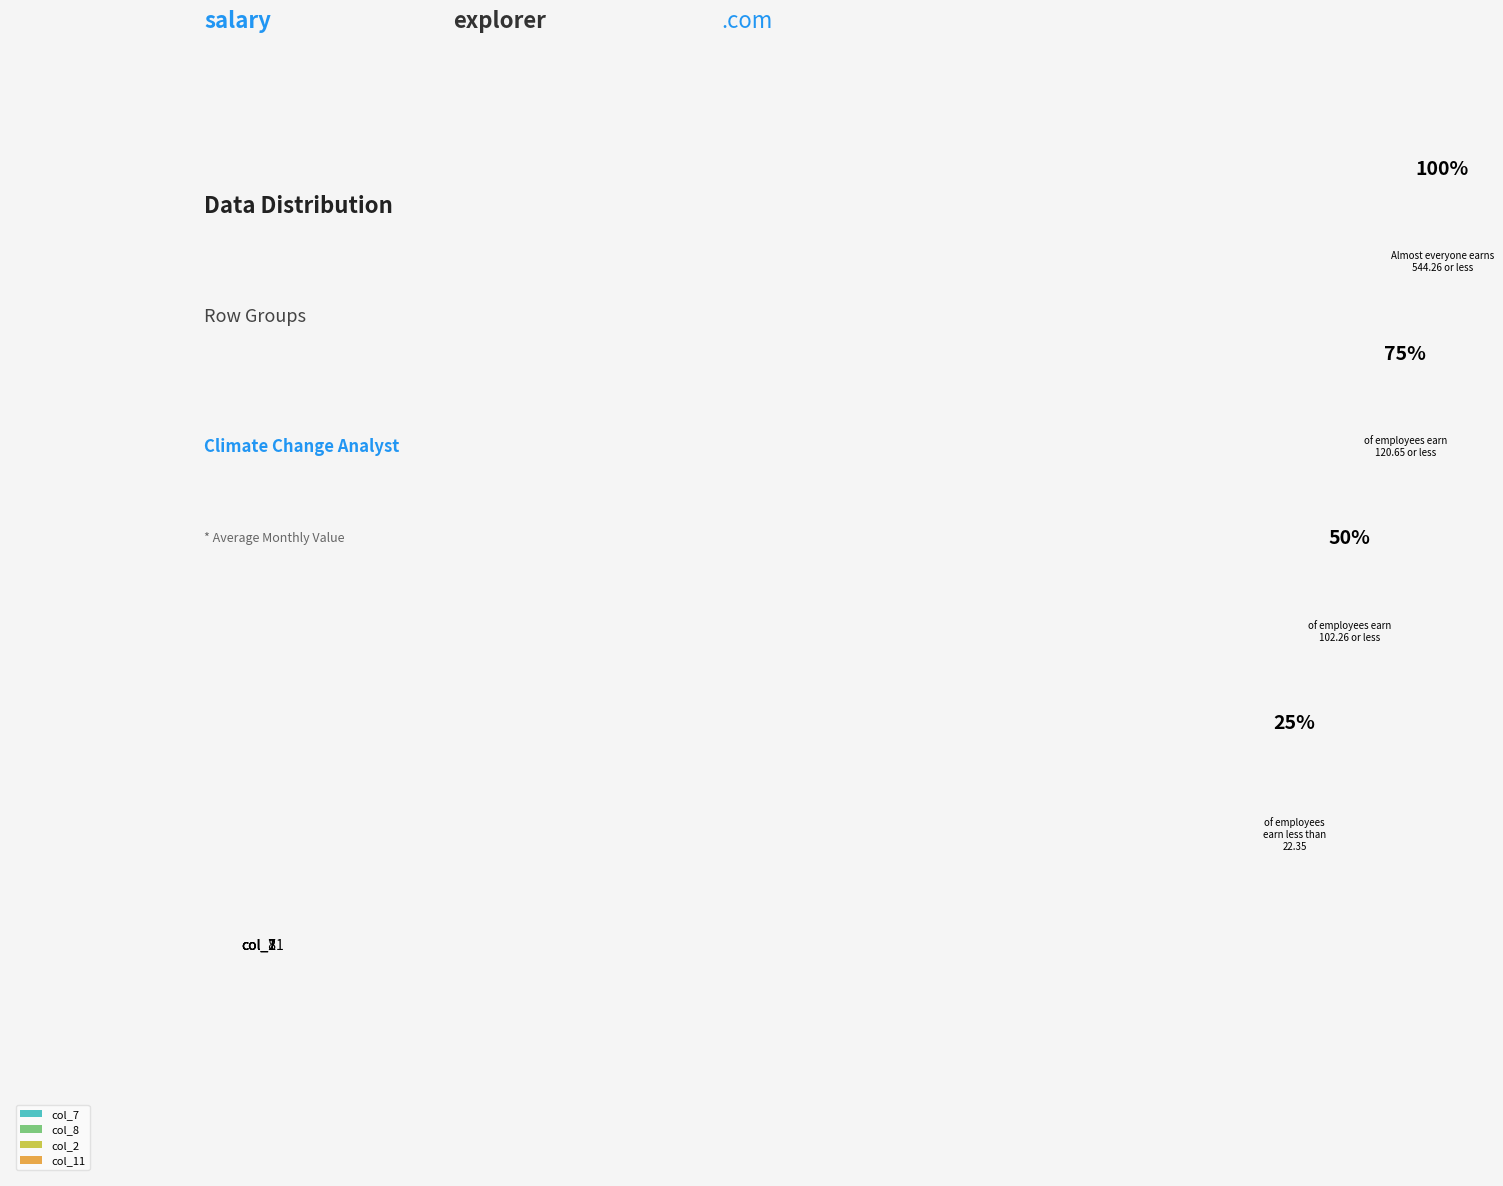

What is the smallest slice in the pie chart?

col_2